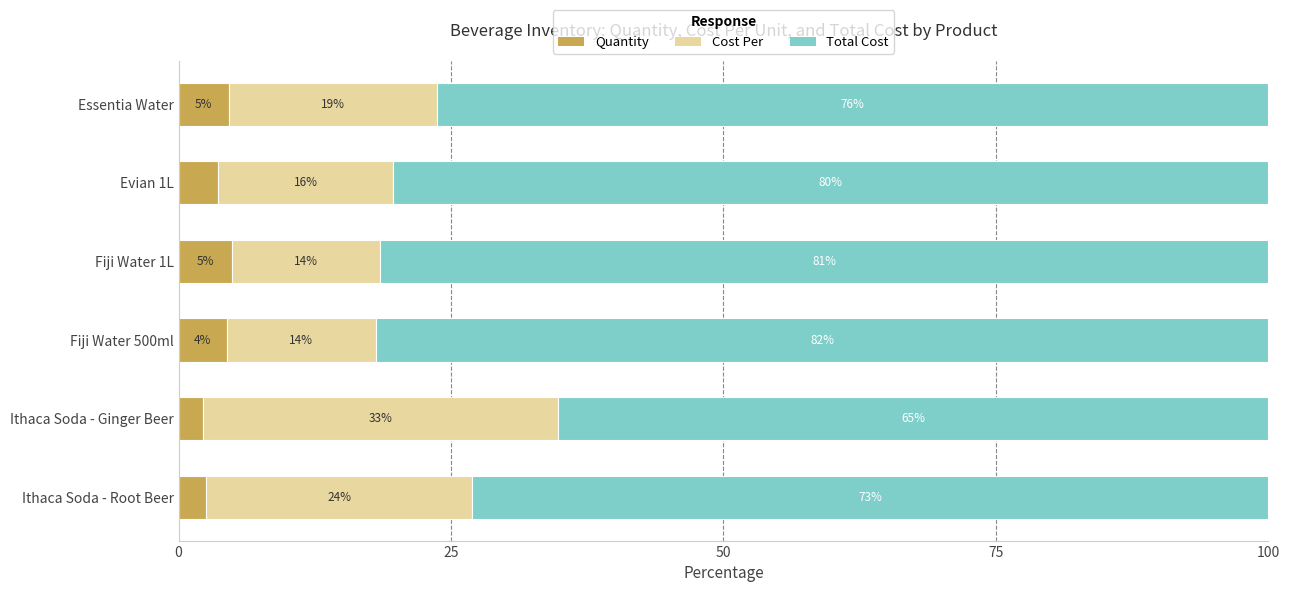

What is the average value of the Cost Per series?

19.9